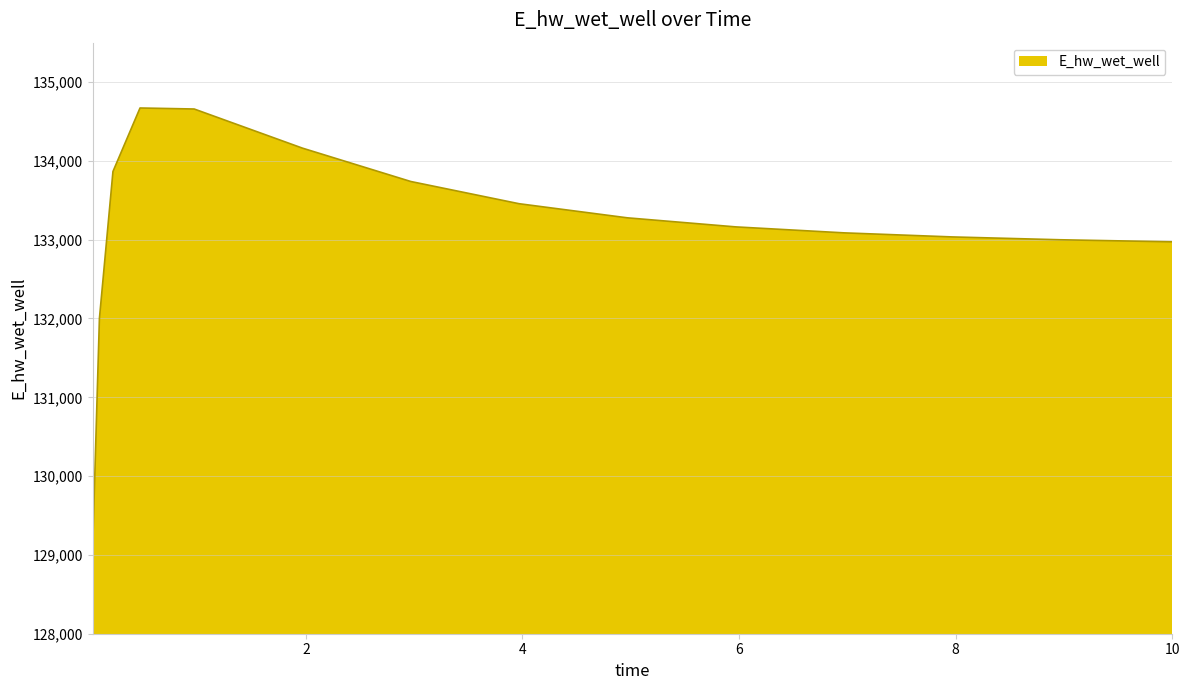

What is the difference between the maximum and minimum values?

5584.7